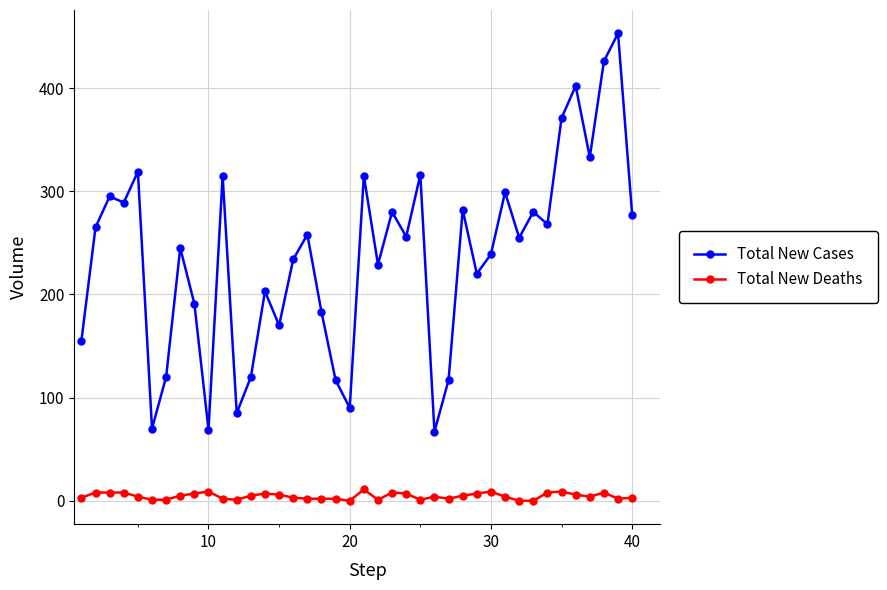

What is the difference between the maximum and minimum values in the Total New Cases series?

386